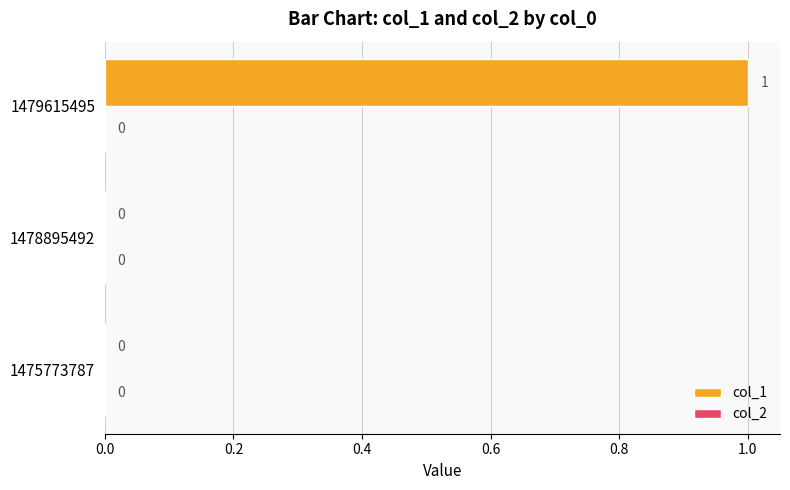

Reading bottom to top, transcribe all the data shown in this chart.

1475773787=0	1478895492=0	1479615495=1